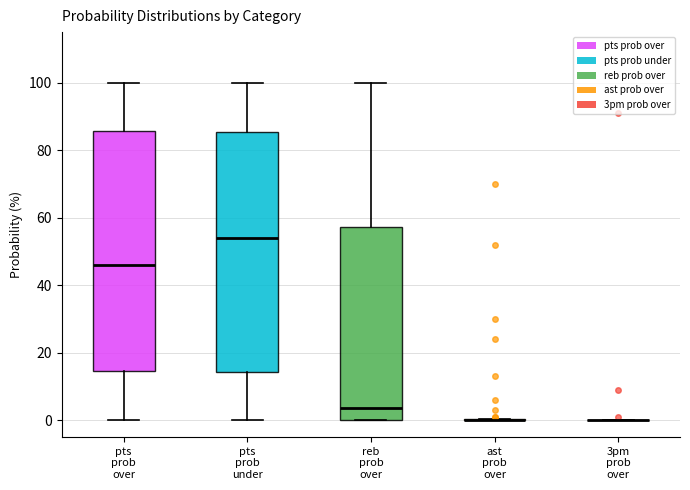

Reading left to right, transcribe this box plot: for each box, give where its median line is, the range the box spans, and where its two whiskers end, as read against the y-axis. The values are not printed on the chart, so give them approximately, as read against the axis.

pts prob over: median 46, box 14 to 86, whiskers 0 to 100
pts prob under: median 54, box 14 to 86, whiskers 0 to 100
reb prob over: median 4, box 0 to 58, whiskers 0 to 100
ast prob over: box collapsed to a line at 0, whiskers 0 to 0
3pm prob over: box collapsed to a line at 0, whiskers 0 to 0